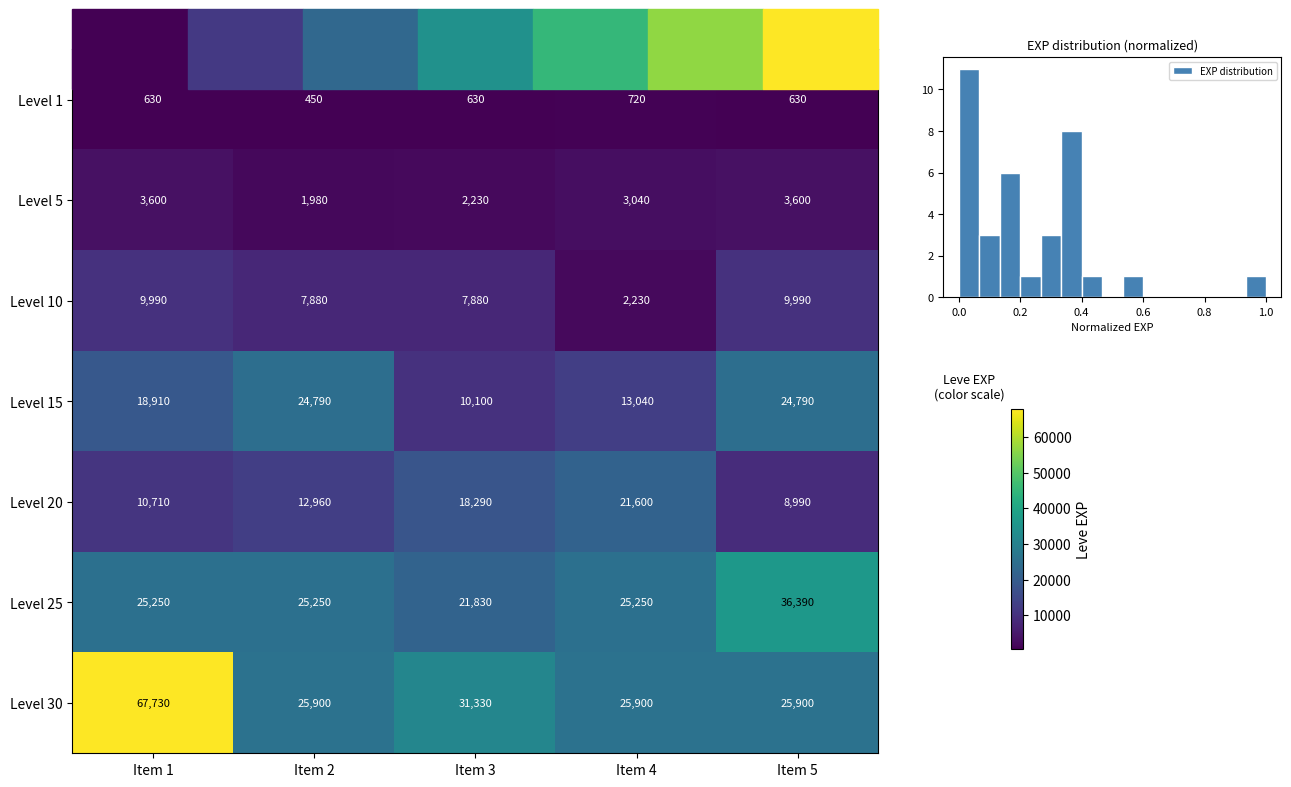

True or false: Level 30 has a value of 45910 at Item 5.

False